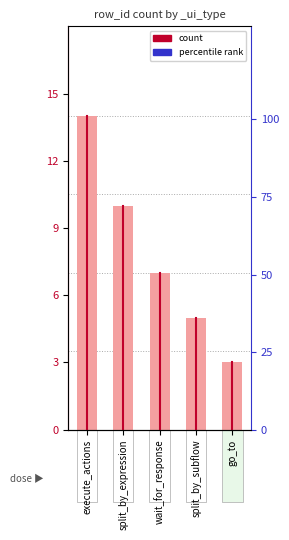

What is the greatest value displayed?

14